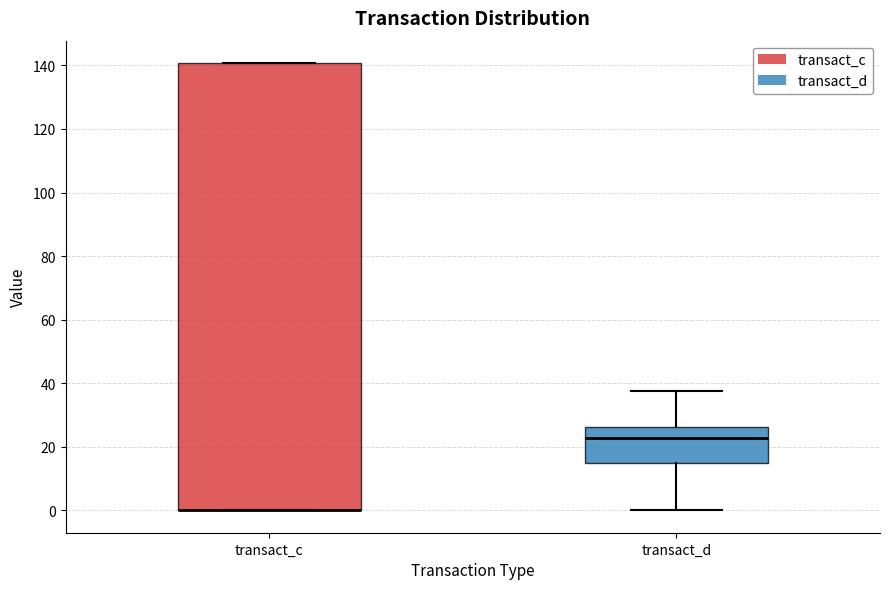

Reading left to right, transcribe this box plot: for each box, give where its median line is, the range the box spans, and where its two whiskers end, as read against the y-axis. The values are not printed on the chart, so give them approximately, as read against the axis.

transact_c: median 0 (drawn on the box's lower edge), box 0 to 140, whiskers 0 to 140
transact_d: median 22, box 14 to 26, whiskers 0 to 38